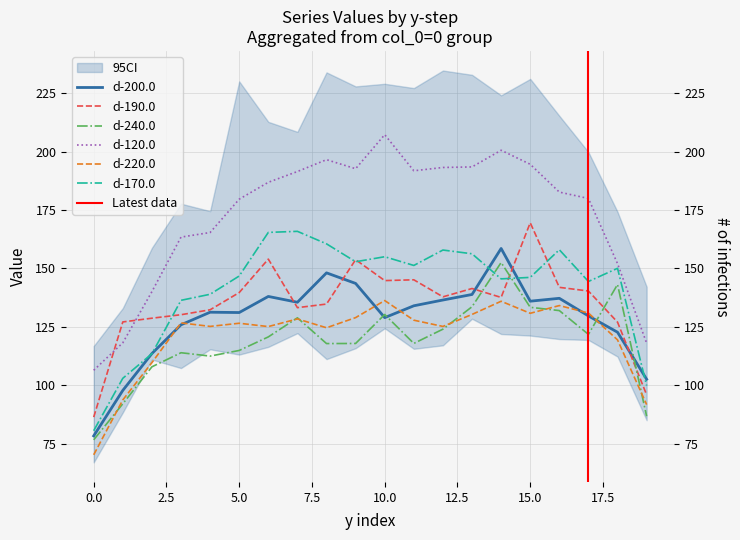

Count the number of categories in the chart.

20